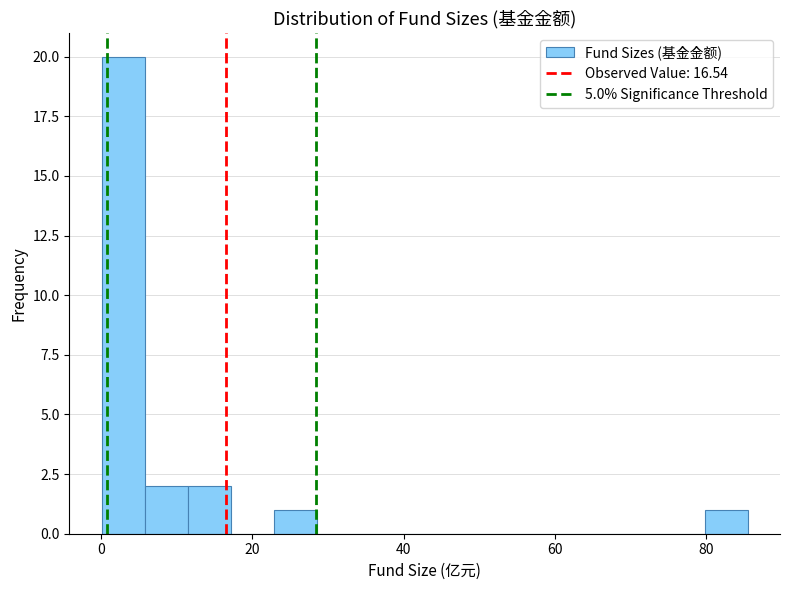

Read against the x-axis, roughly where is the centre of the tallest bar?

2